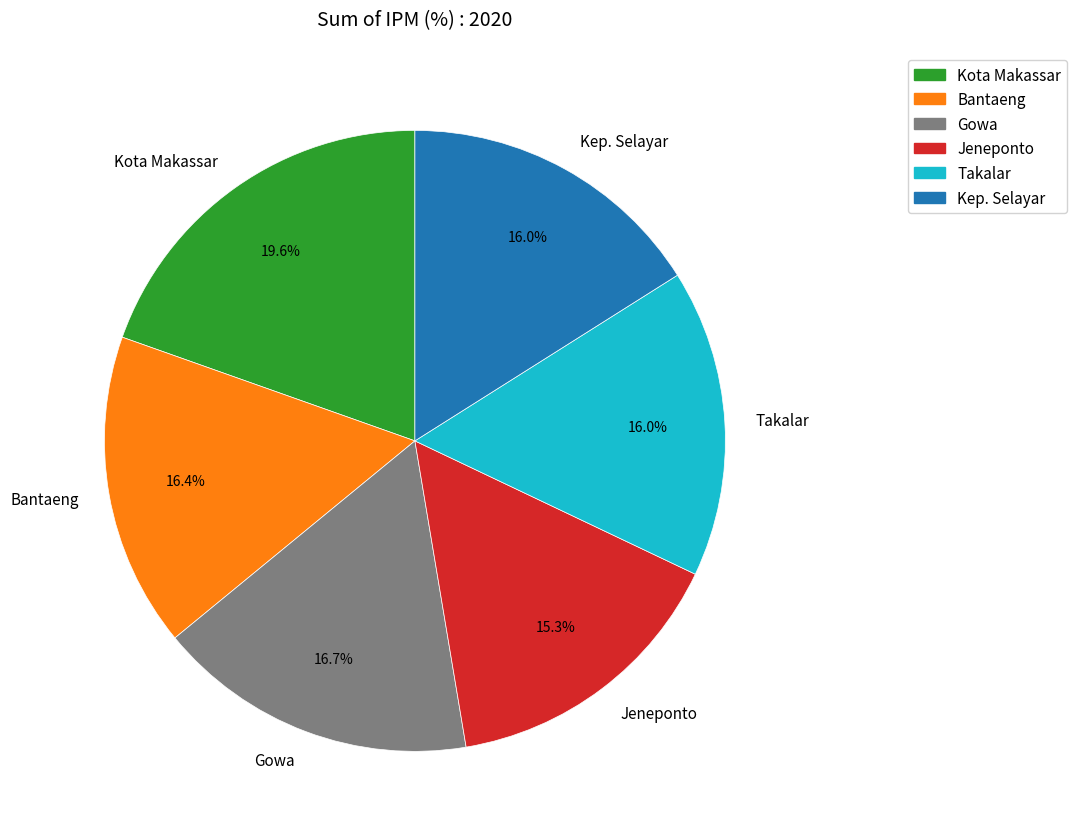

What is the ratio of the value at Kota Makassar to the value at Jeneponto?

1.3